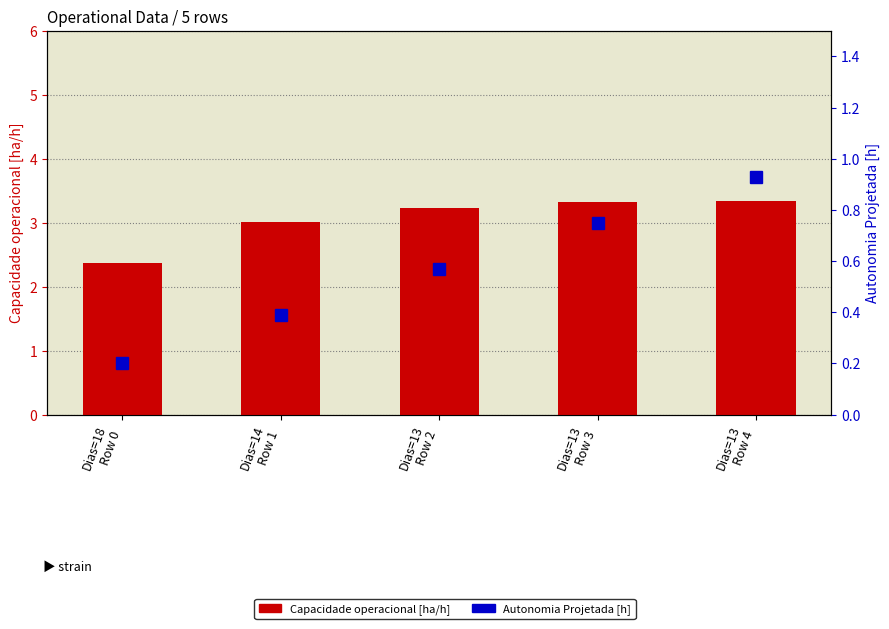

Reading left to right, extract all data points from this chart.

Capacidade operacional [ha/h]: Dias=18
Row 0=2.4	Dias=14
Row 1=3.0	Dias=13
Row 2=3.2	Dias=13
Row 3=3.3	Dias=13
Row 4=3.3
Autonomia Projetada [h]: Dias=18
Row 0=0.2	Dias=14
Row 1=0.4	Dias=13
Row 2=0.6	Dias=13
Row 3=0.8	Dias=13
Row 4=0.9